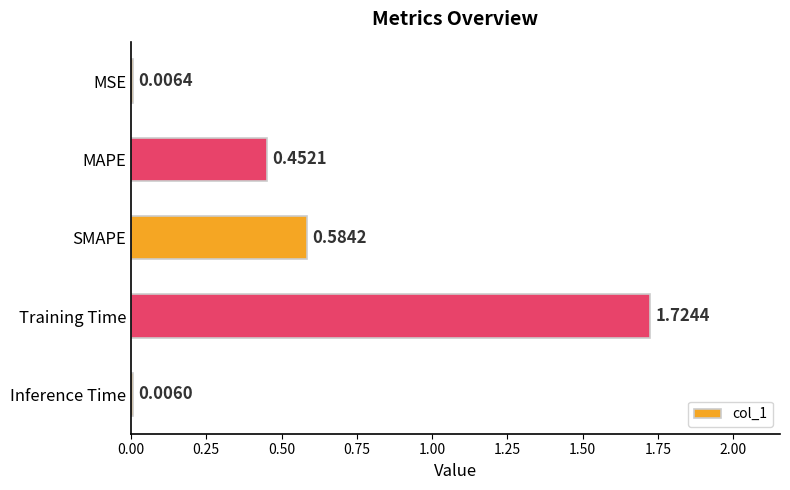

At which label is the value closest to 0?

Inference Time